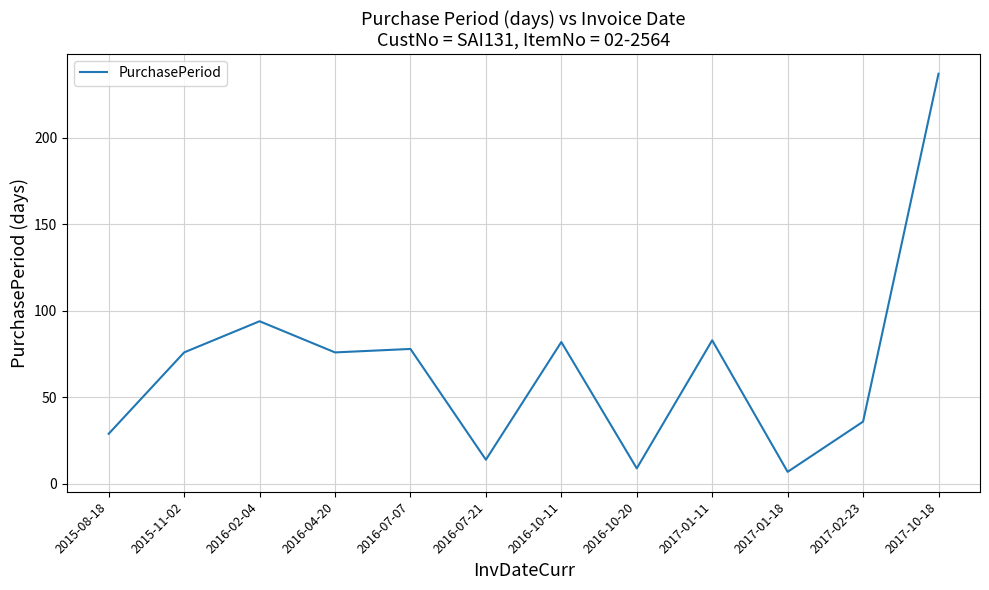

Does the chart have visible grid lines?

Yes